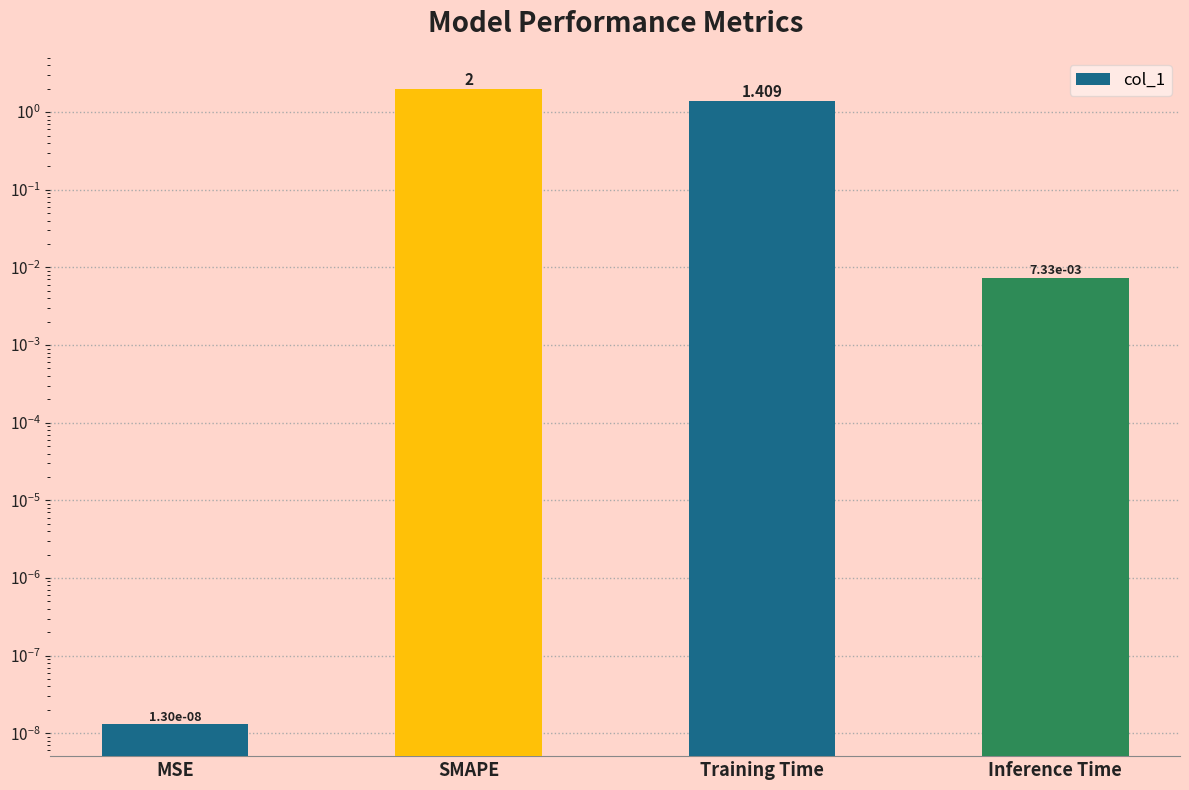

Does the chart contain any negative values?

No